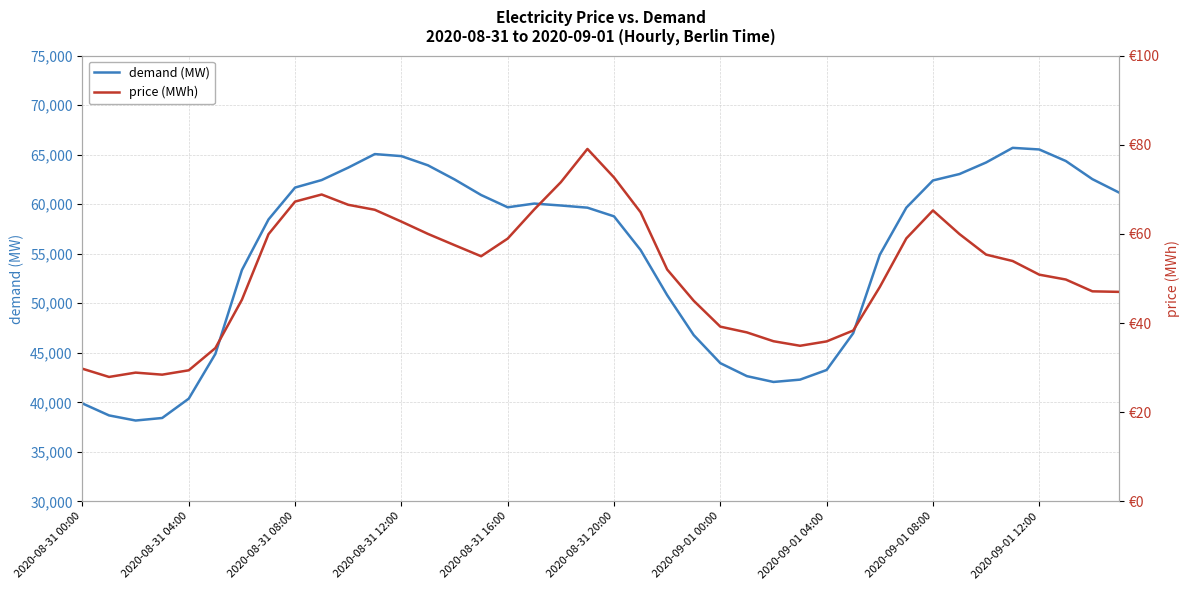

The value of demand (MW) at 2020-09-01 08:00 is 62395.8. True or false?

True